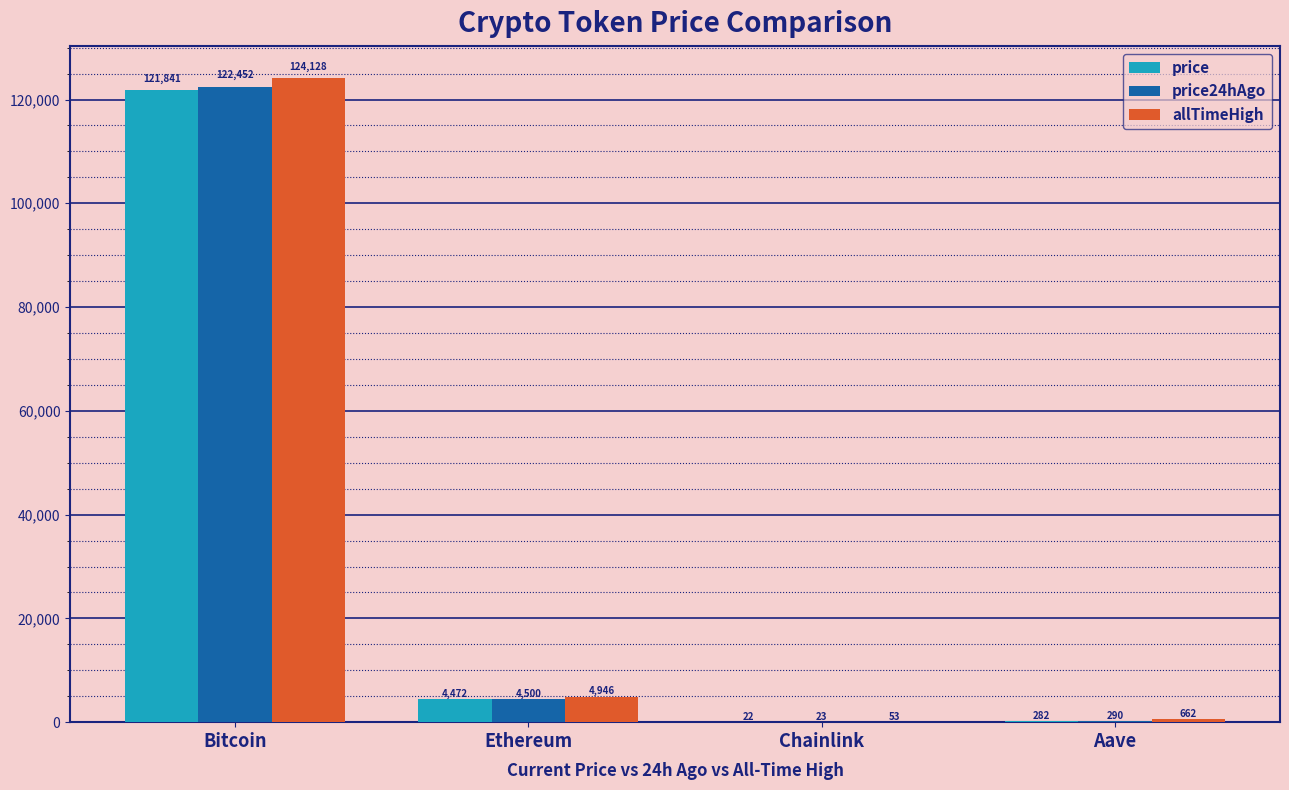

What is the sum of all allTimeHigh values?

129788.4